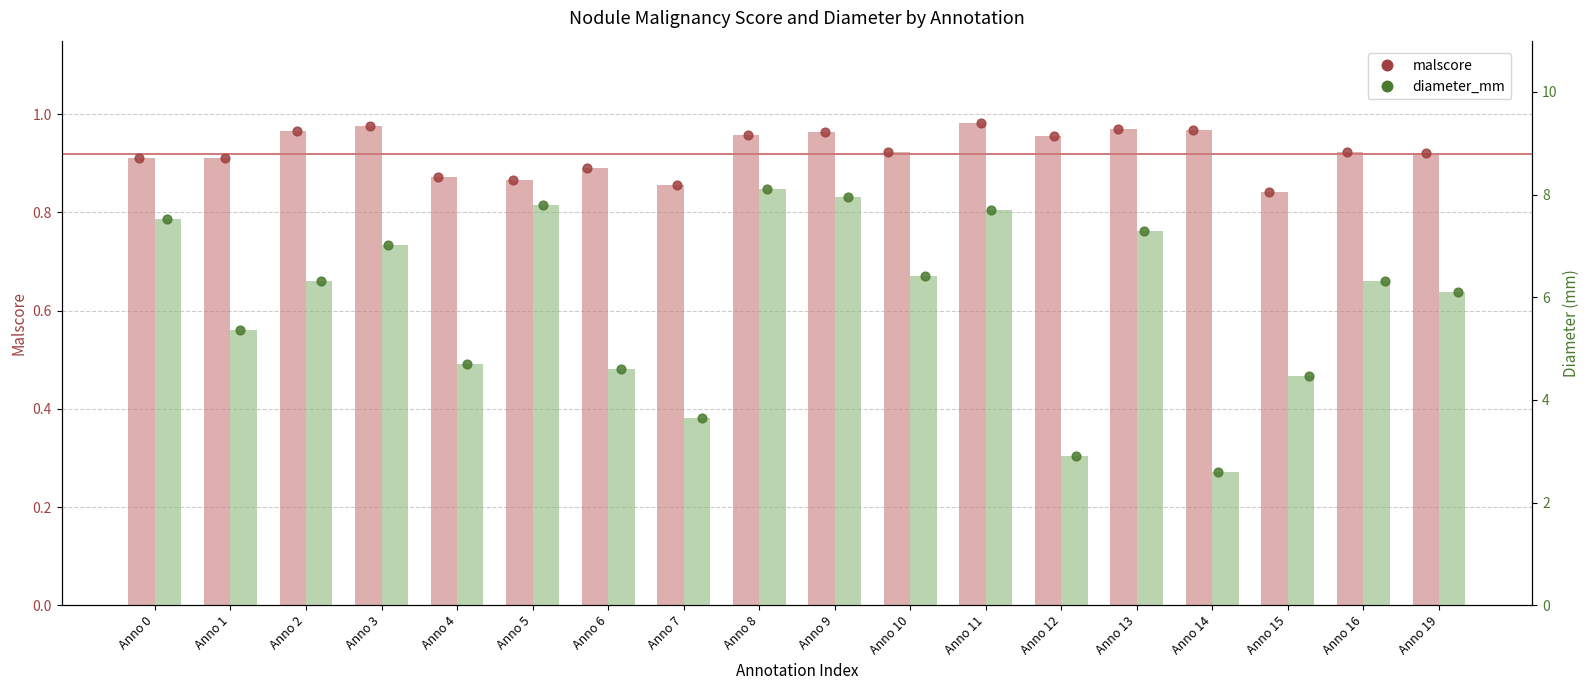

Which series has the largest total across all categories?

diameter_mm